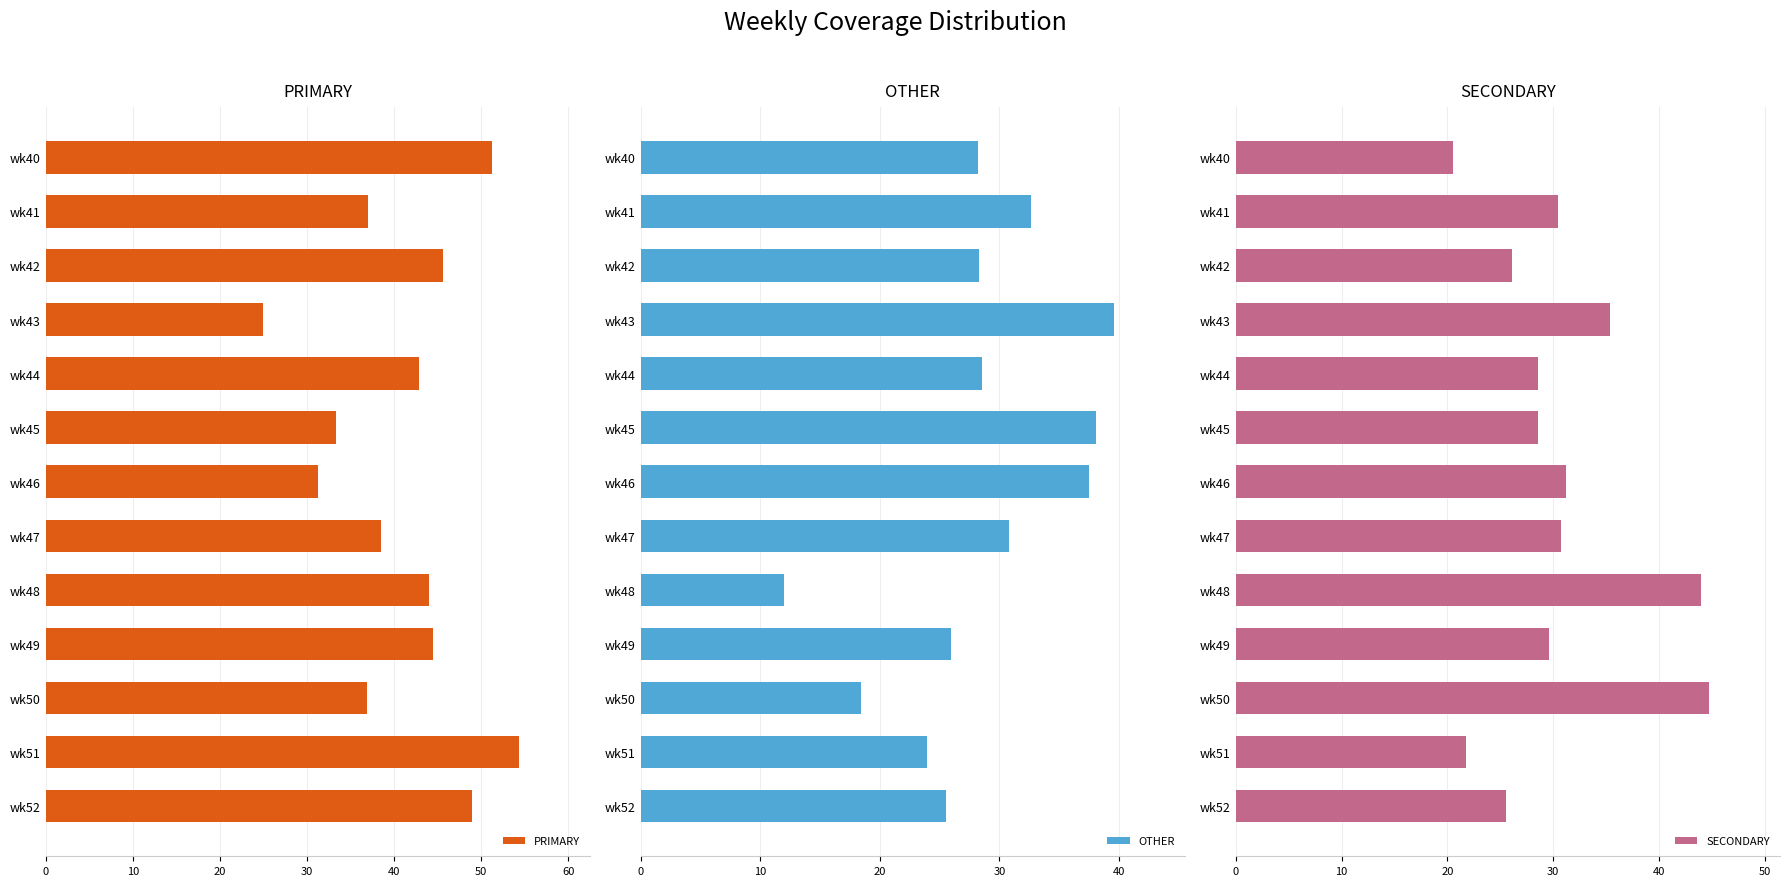

What is the approximate value of PRIMARY at wk45?

33.3